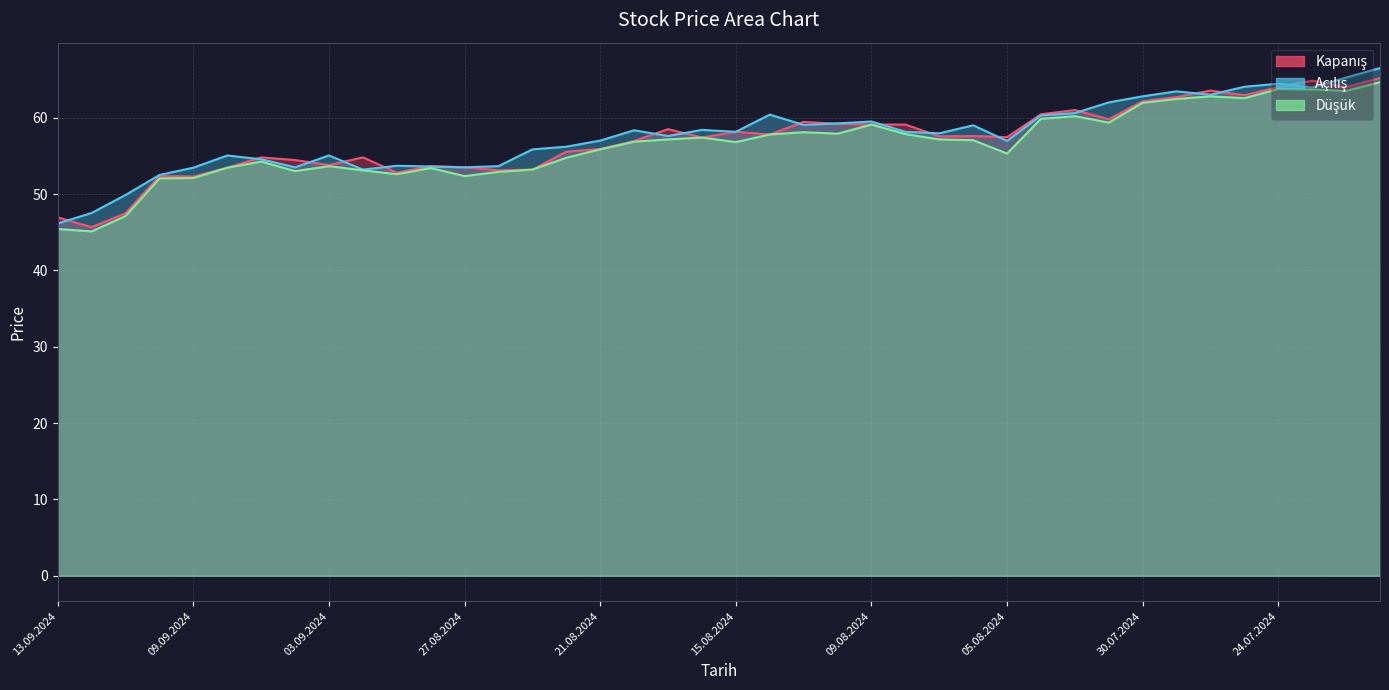

Where does the Düşük series first go above 57?

19.08.2024